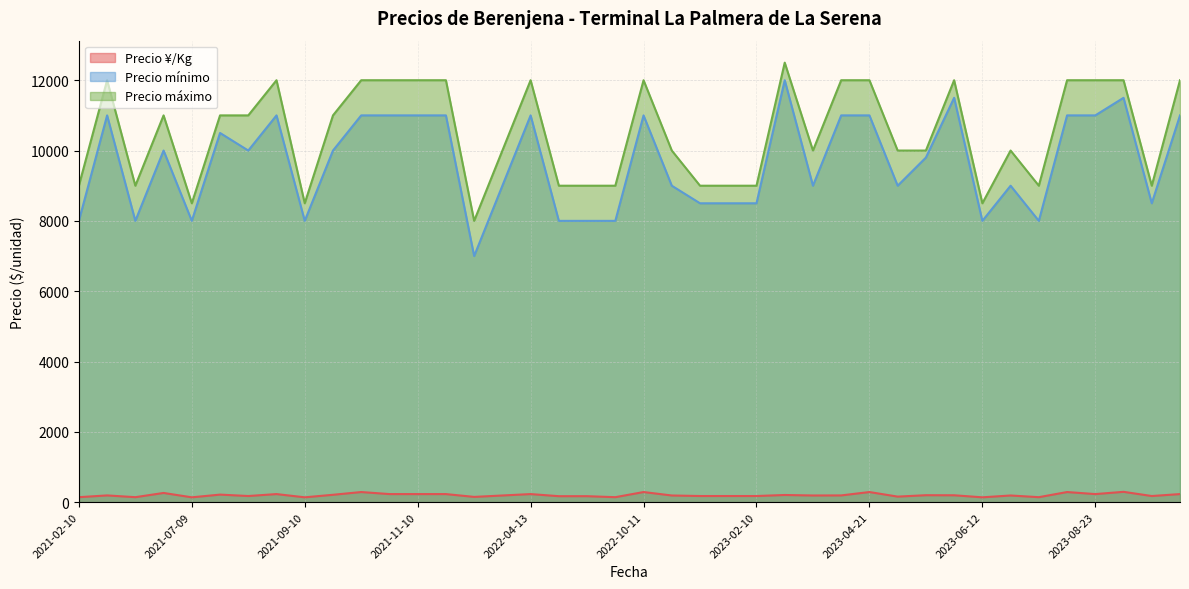

What is the sum of the Precio ¥/Kg values at 2023-06-12 and 2021-11-10?

368